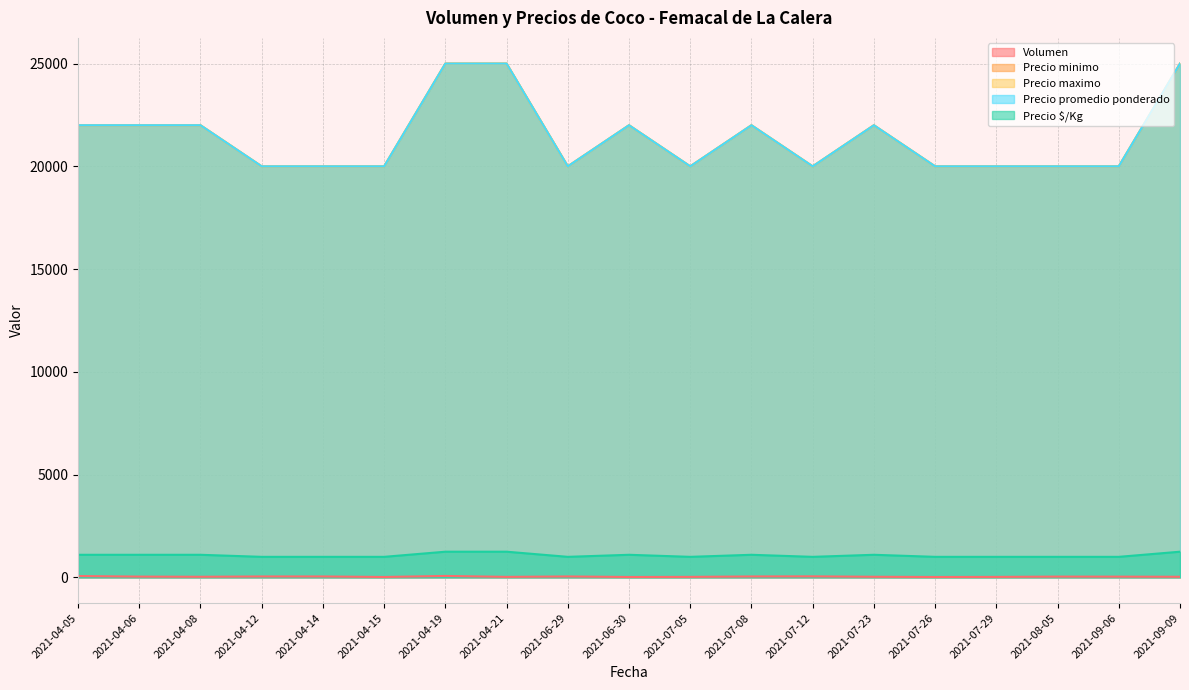

Does the chart have visible grid lines?

Yes